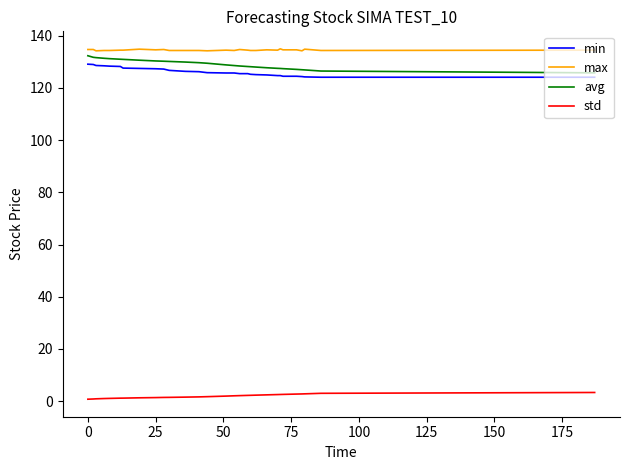

What is the greatest value displayed?

135.0